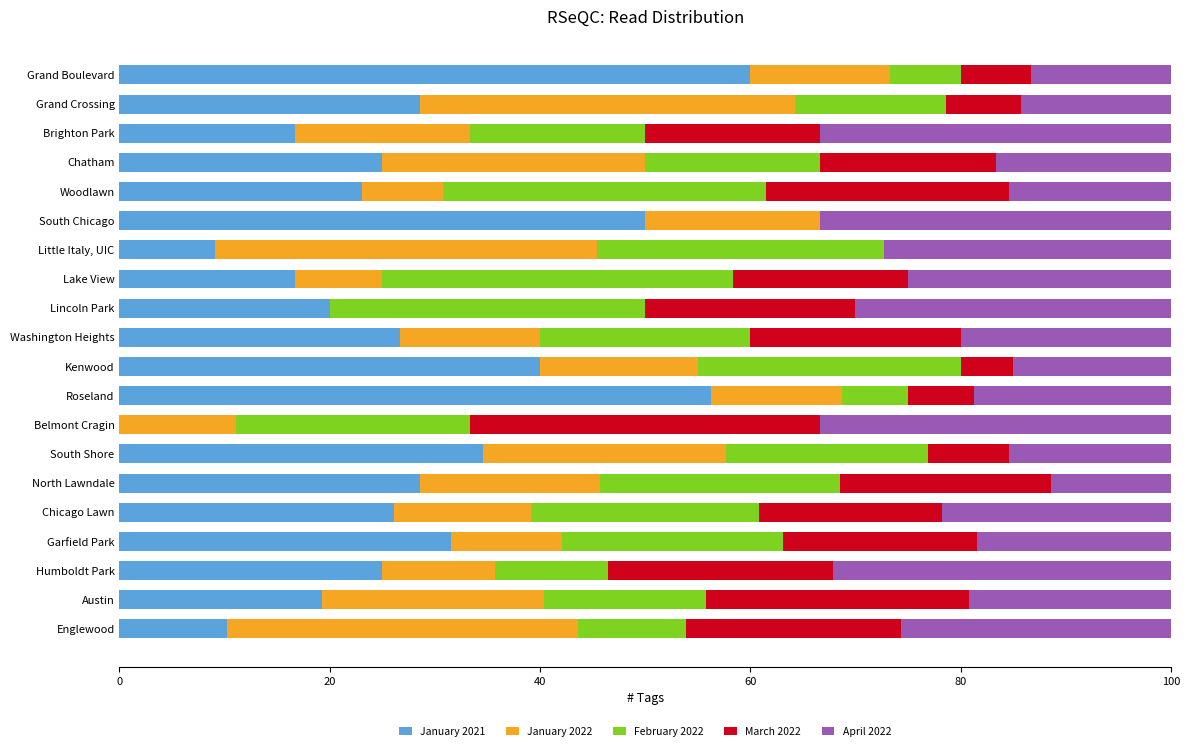

The January 2021 series shows 40.7 at Woodlawn. True or false?

False